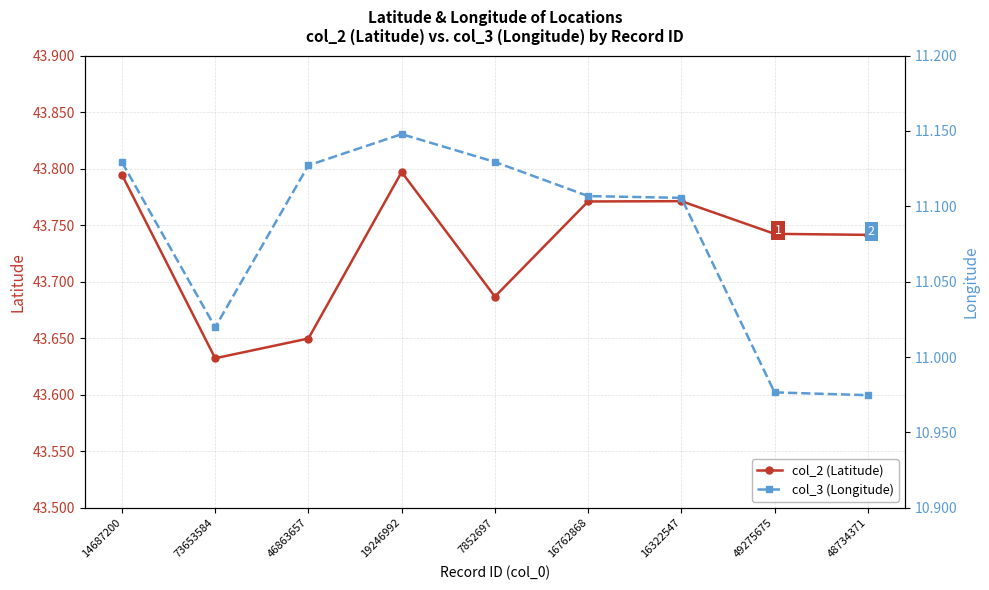

What is the spread (max minus min) of values at 14687200?

32.7